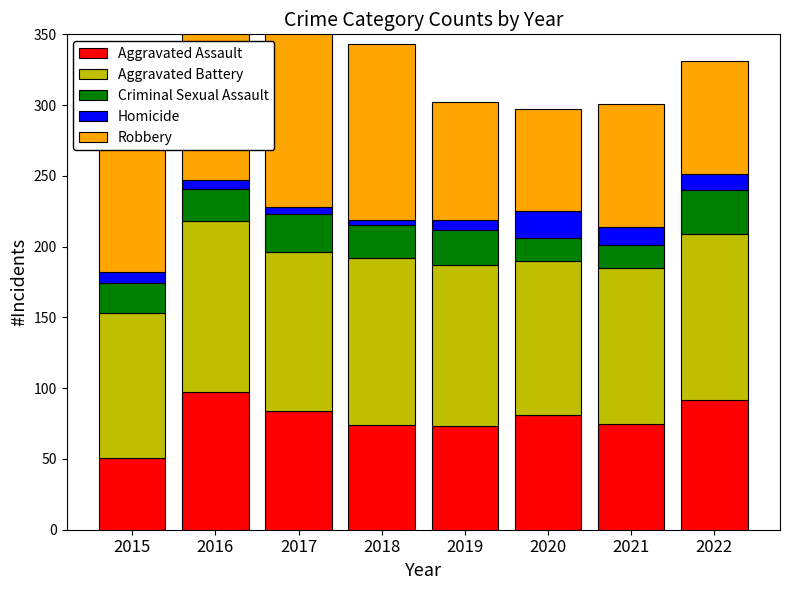

Count the Criminal Sexual Assault values in the range 21 to 27.

5